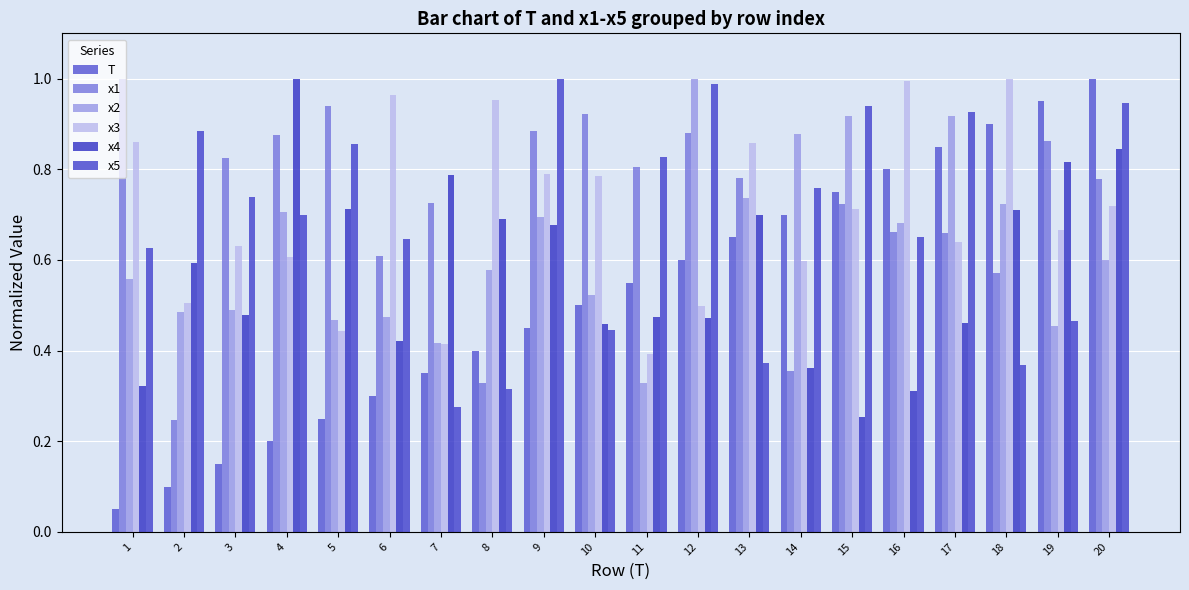

Count the number of data series in this chart.

6